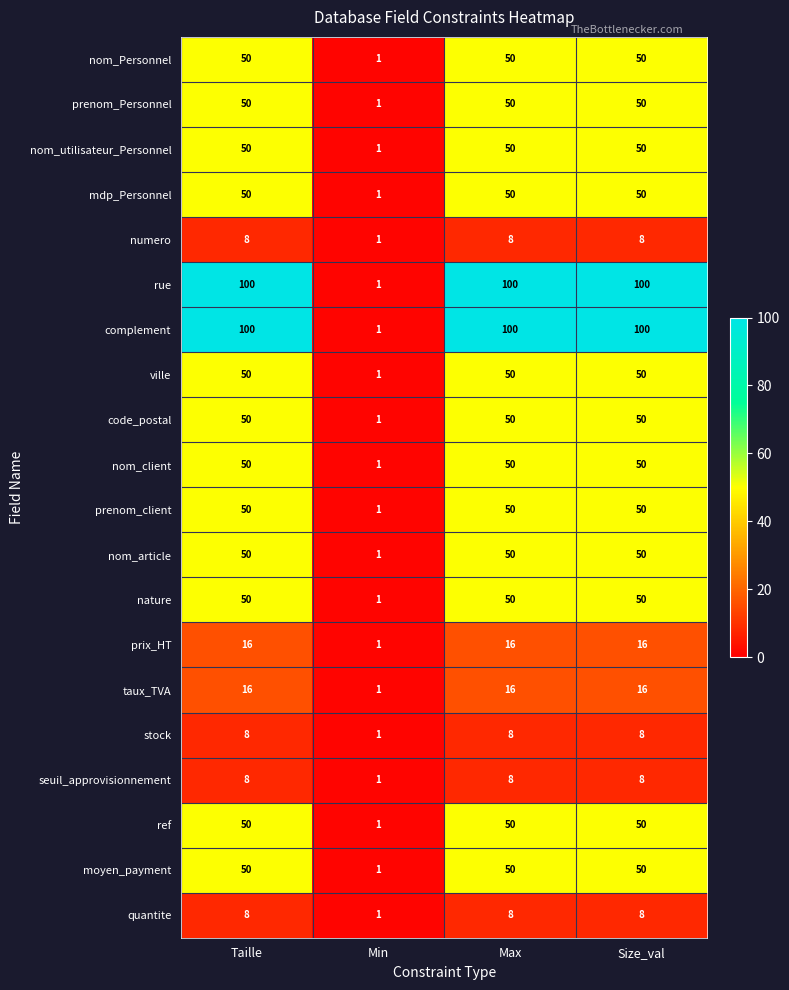

What is the greatest value displayed?

100